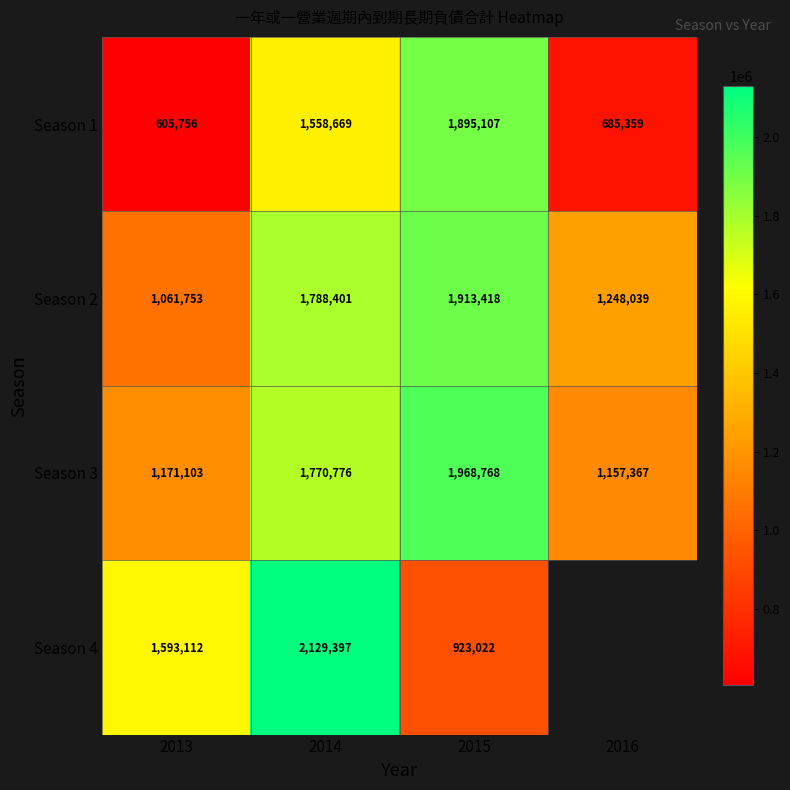

Which has a higher value, 2014 or 2015?

2015